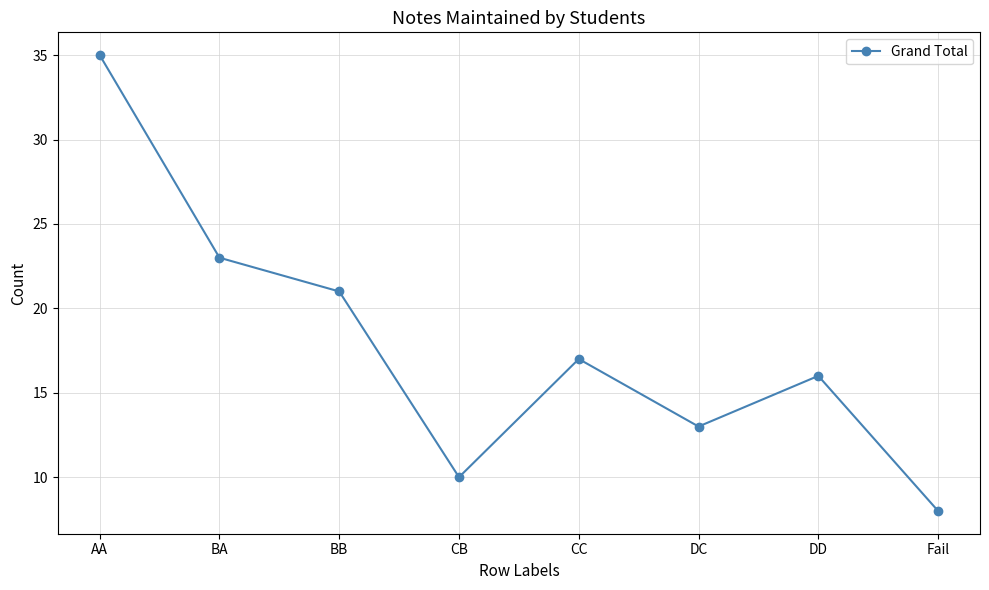

Reading left to right, extract all data points from this chart.

AA=35	BA=23	BB=21	CB=10	CC=17	DC=13	DD=16	Fail=8